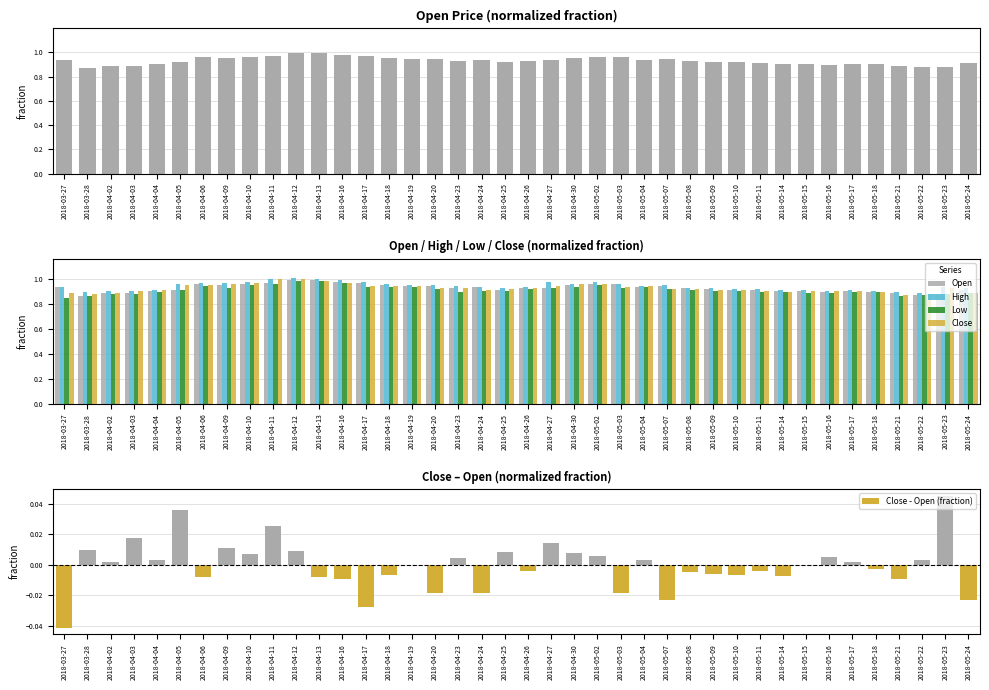

The Close - Open (fraction) series shows 0.0 at 2018-04-10. True or false?

True